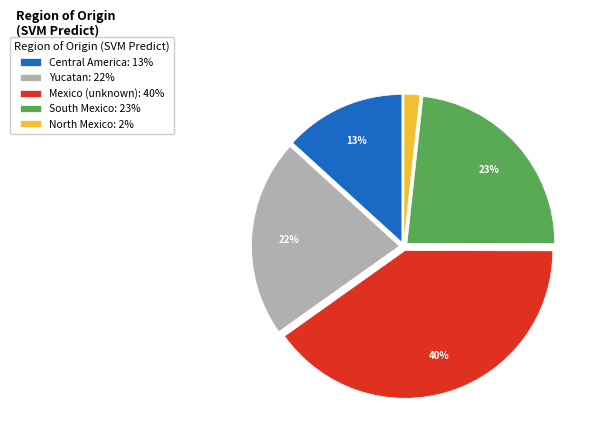

To the nearest percent, what portion does Yucatan represent?

22%